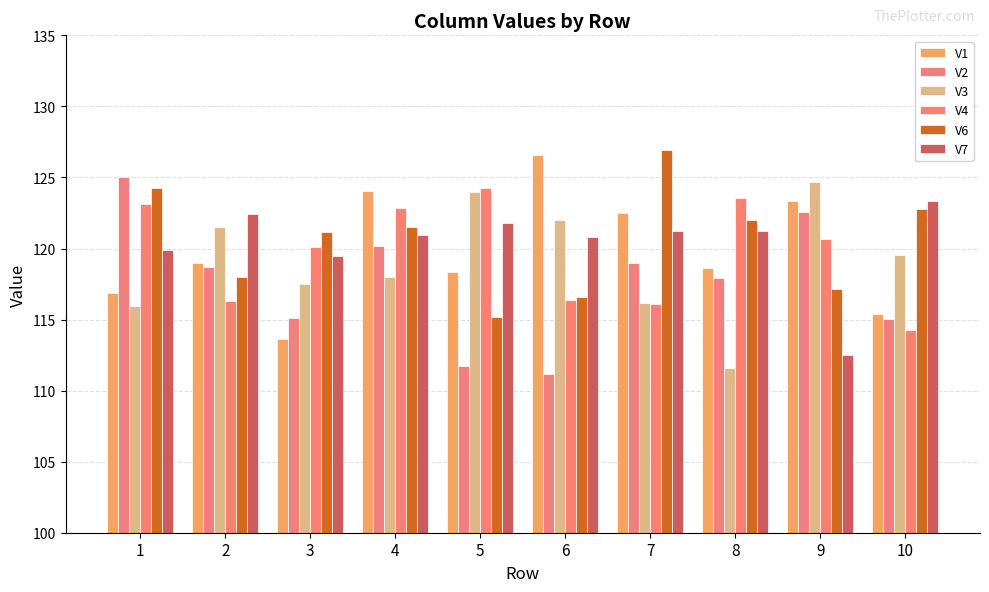

Read the V1 value at 2.

119.0